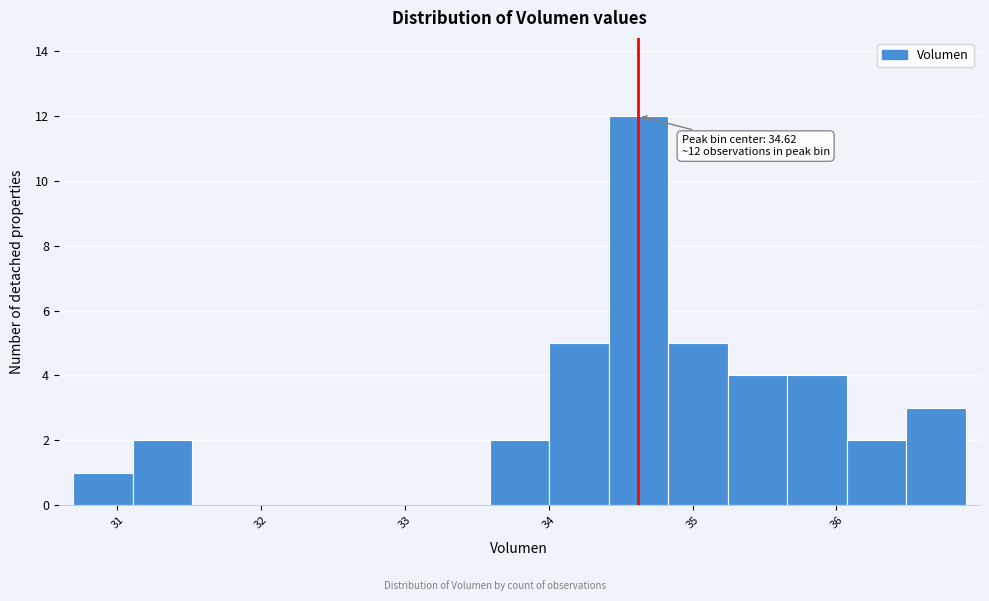

Over which range of the x-axis is the bar tallest?

34.4 to 34.8